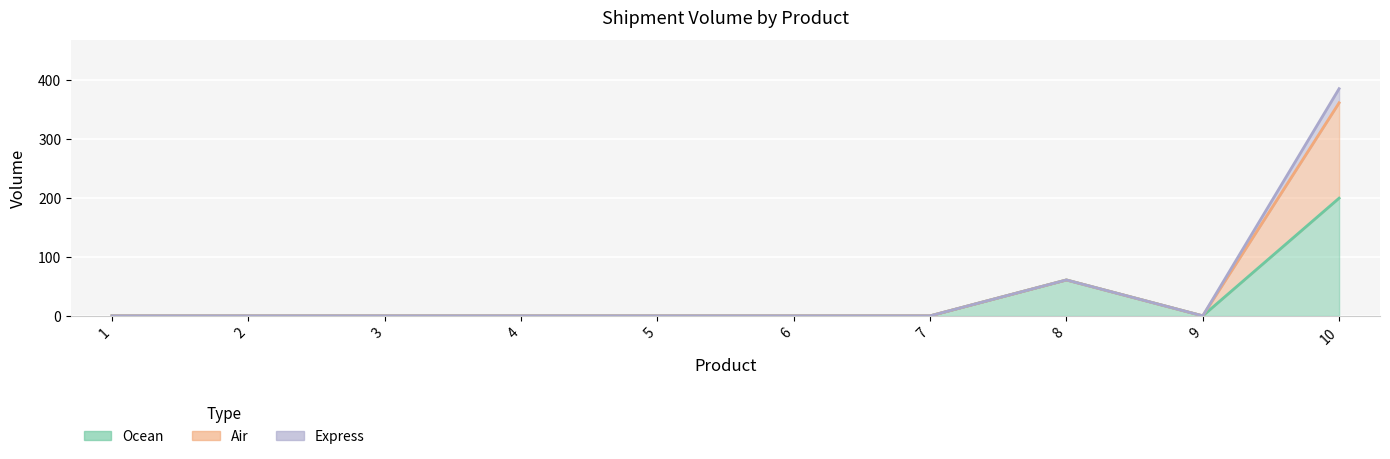

How many lines are shown in the chart?

3